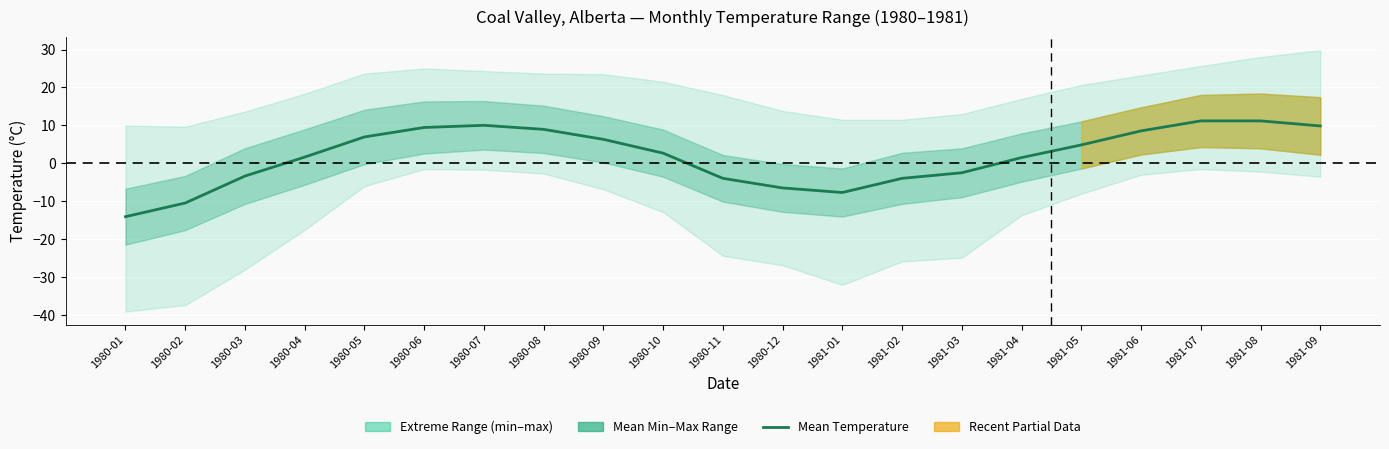

True or false: the data has more than 0 interior local peaks.

True